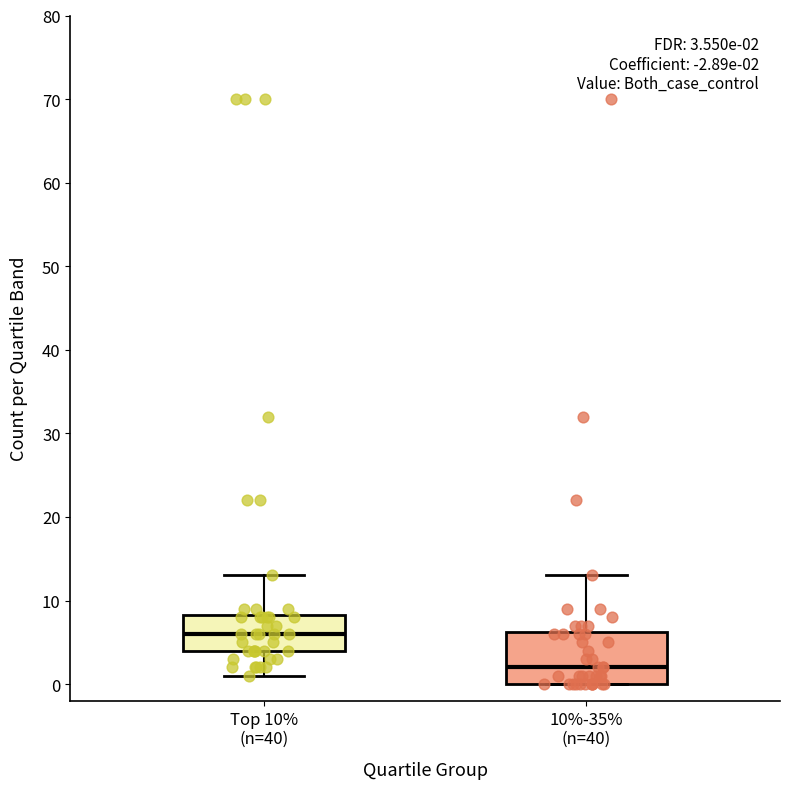

Comparing the boxes themselves (not the whiskers), which one is the tallest?

10%-35% (n=40)